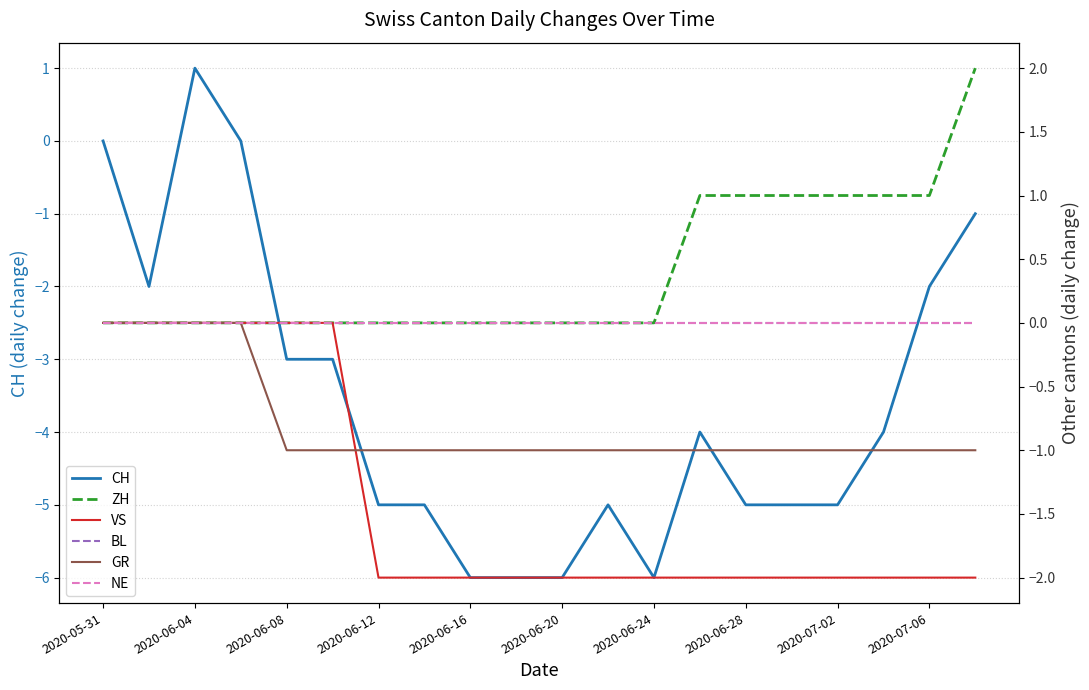

Is it true that VS equals -2 at 2020-06-28?

True